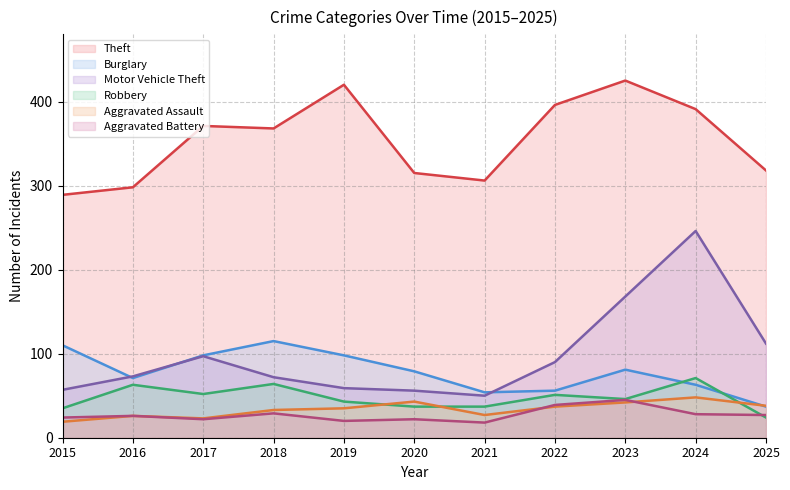

The Burglary series shows 56 at 2022. True or false?

True